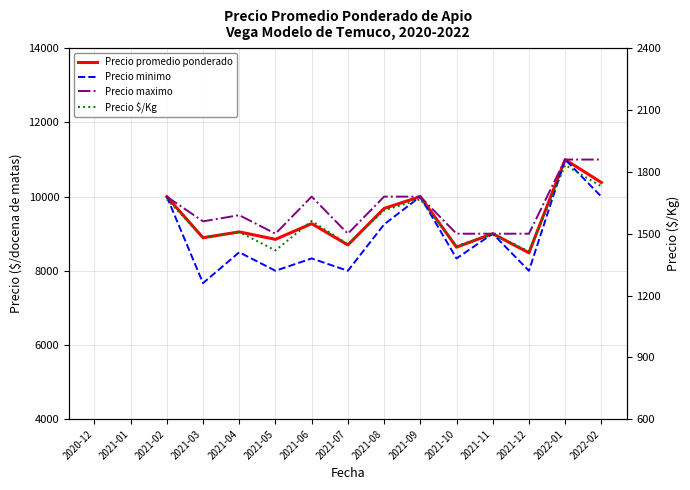

What is the label of the 2nd point from the left?

2021-01